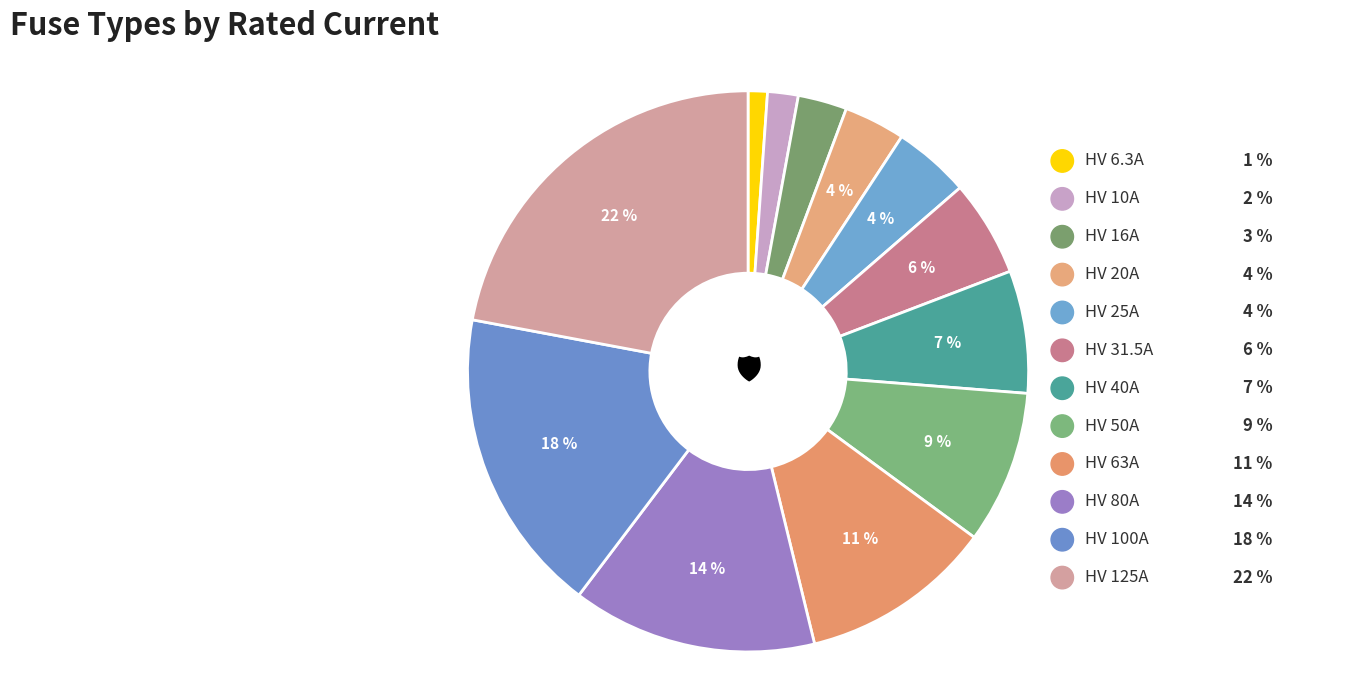

Approximately how many times larger is the value at HV 10A compared to HV 25A?

0.4